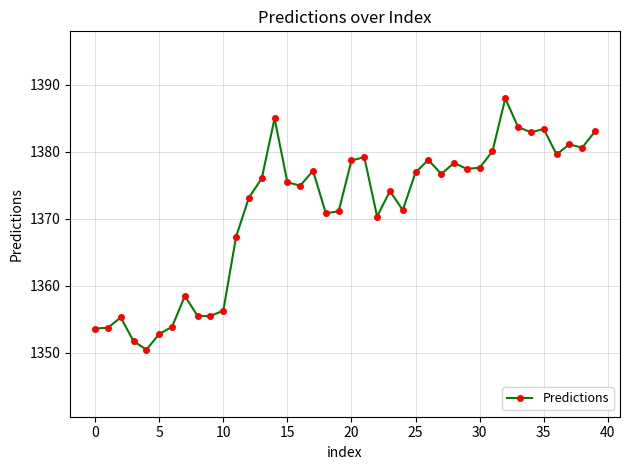

What is the value of the 26th point from the left?

1376.9